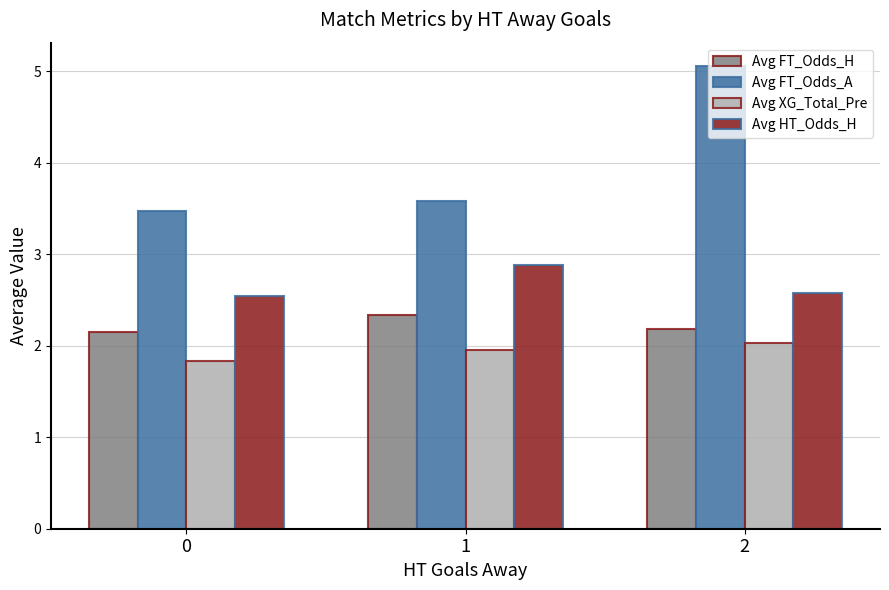

How many bars are there in total?

12